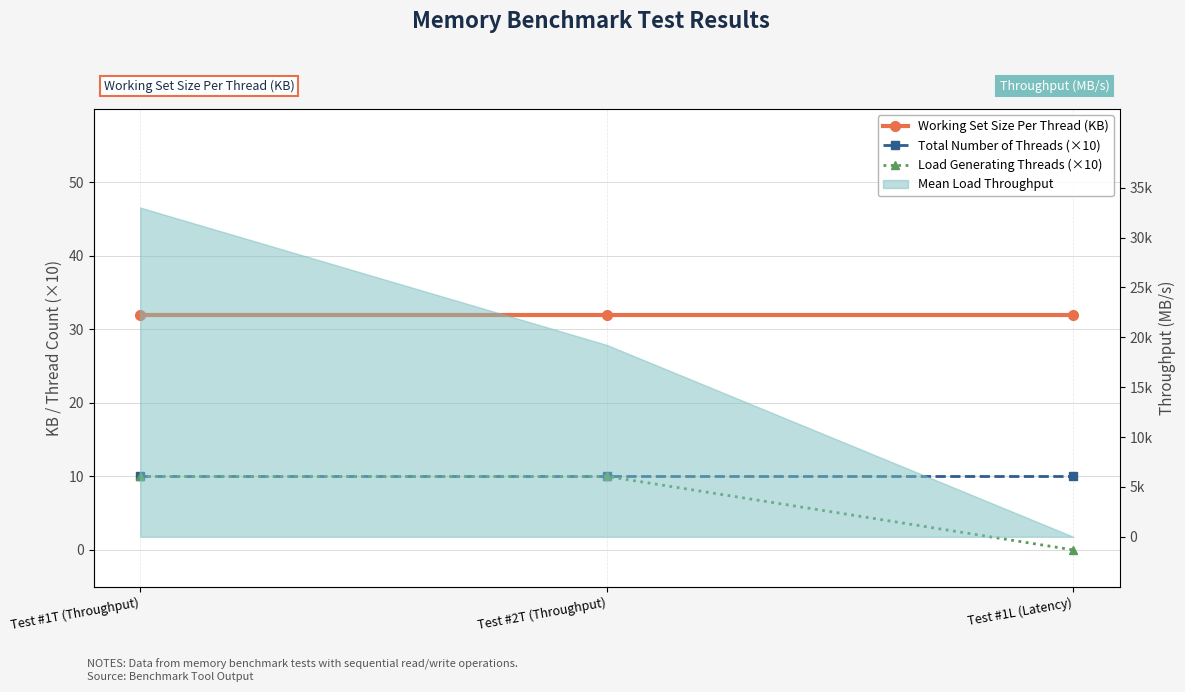

What is the approximate value of Load Generating Threads (×10) at Test #1T (Throughput), to the nearest 10?

10